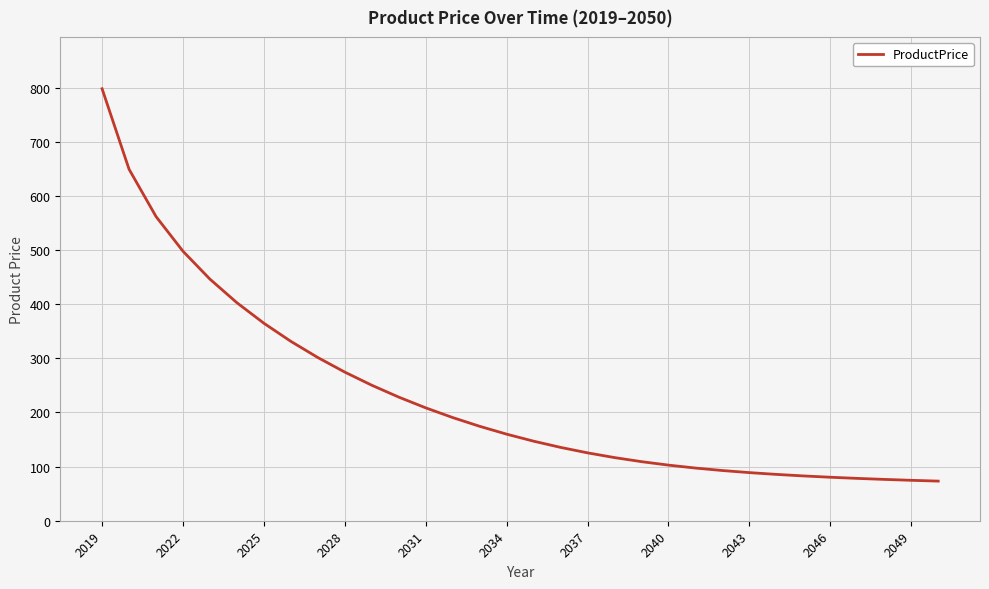

What is the difference between the maximum and minimum values?

724.8